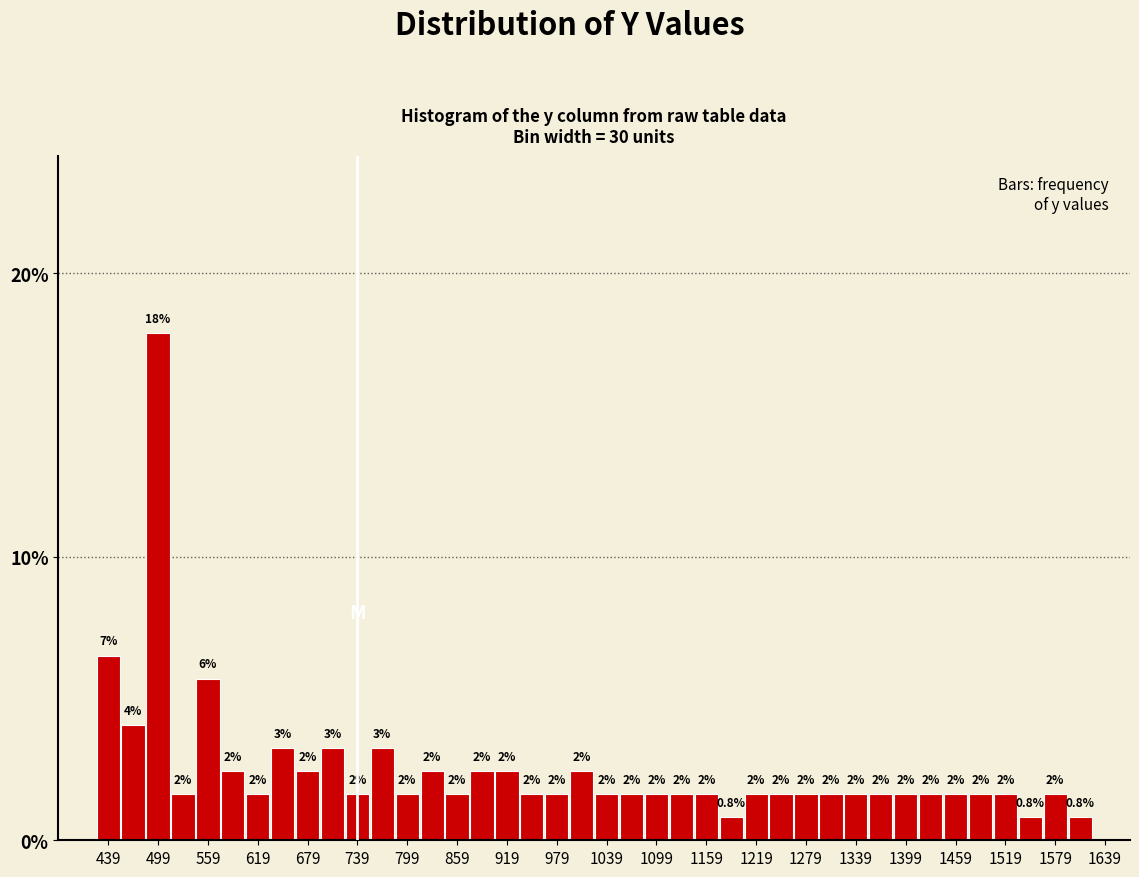

Read against the x-axis, roughly where is the centre of the tallest bar?

500